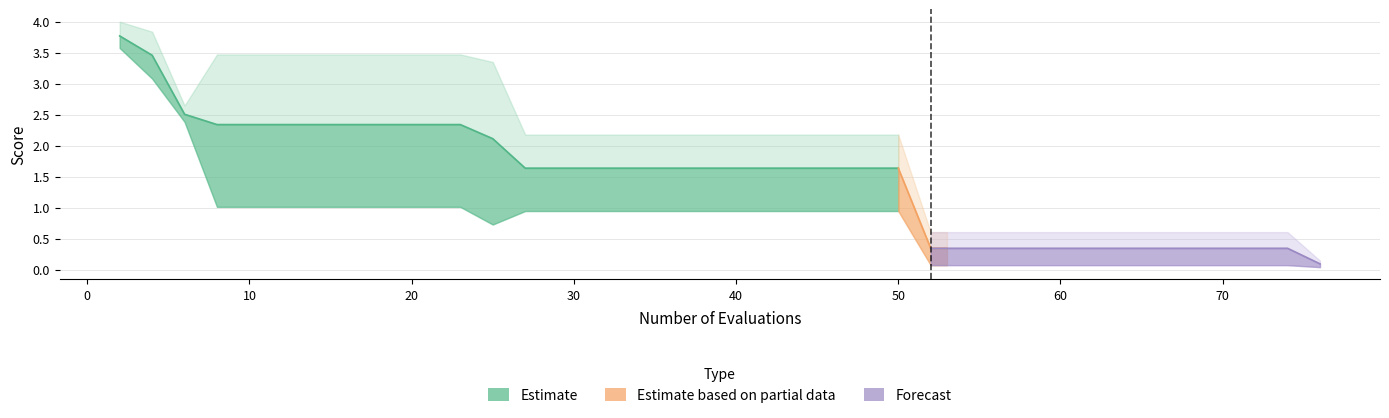

True or false: mean has more than 0 interior local peaks.

False